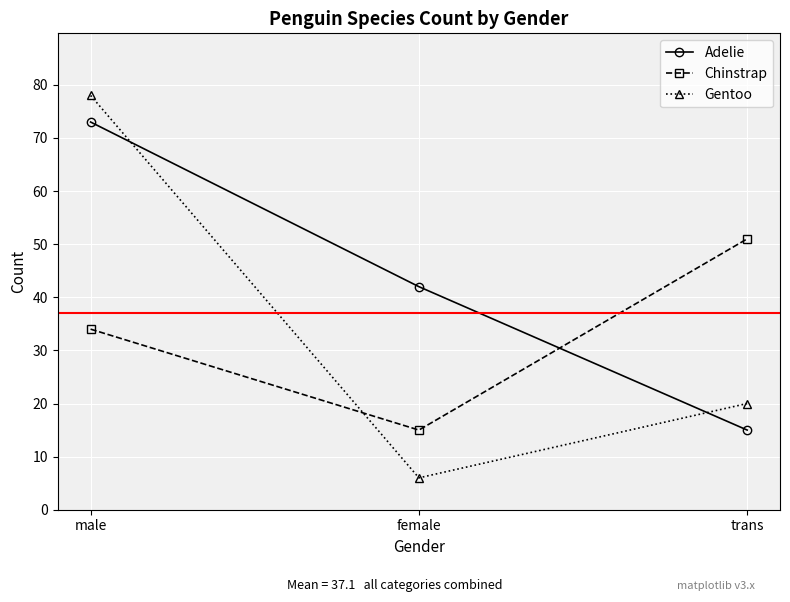

What is the label of the 2nd point from the right?

female